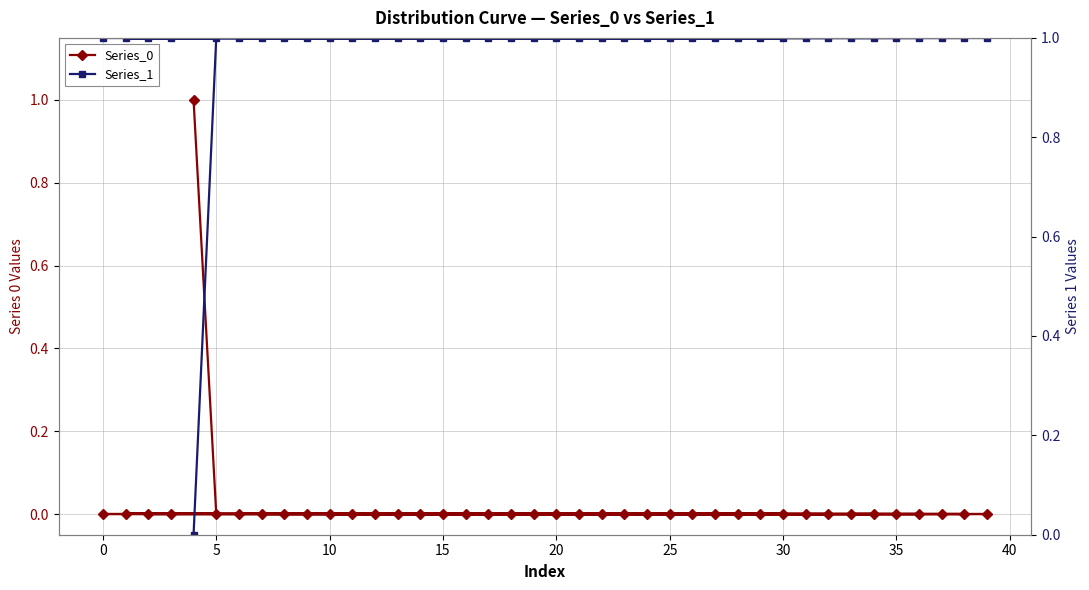

Which series has the widest spread of values?

Series_0